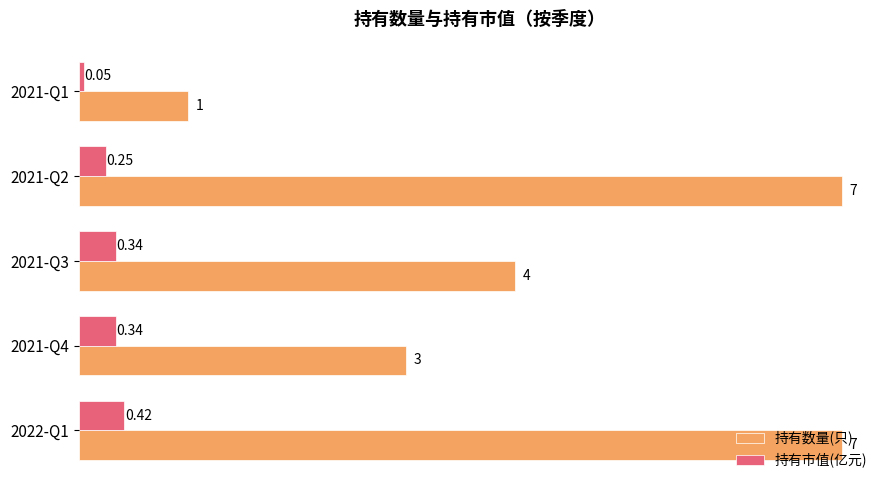

Rank the series by their maximum value, from lowest to highest.

持有市值(亿元), 持有数量(只)